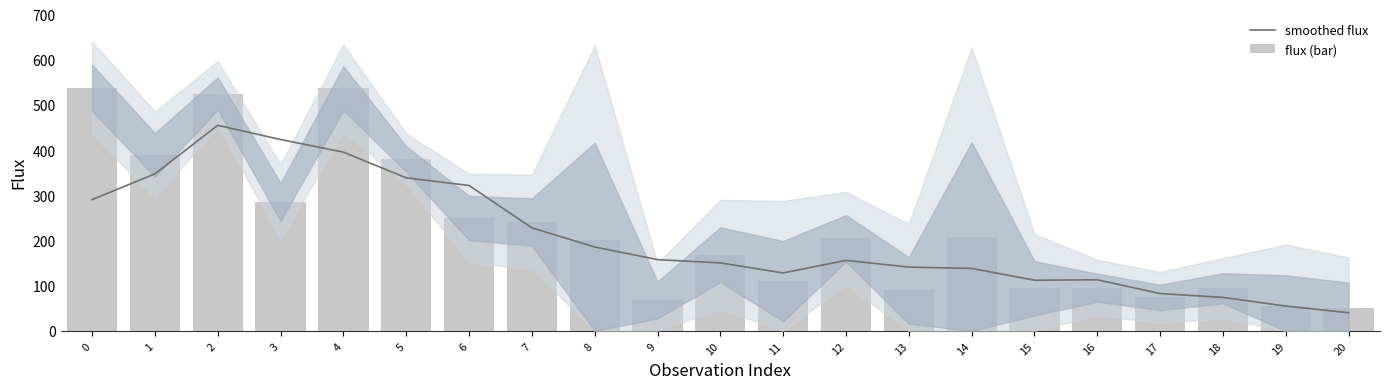

At how many categories does at least one series exceed 420?

4